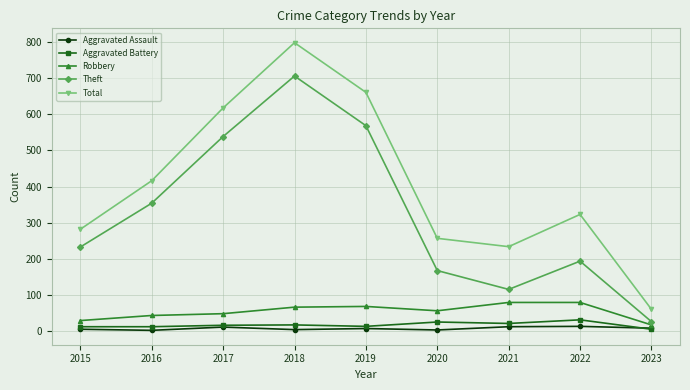

What is the lowest value of the Robbery series?

18